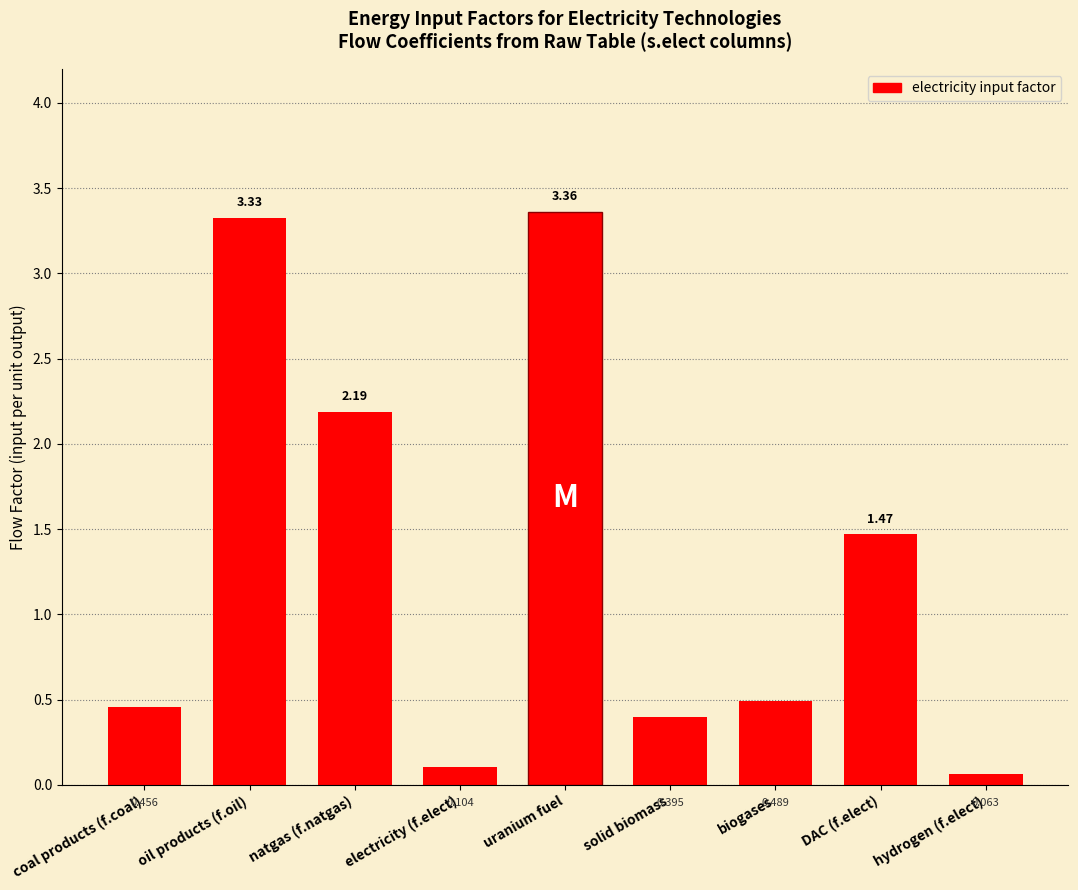

What is the label of the 6th bar from the right?

electricity (f.elect)